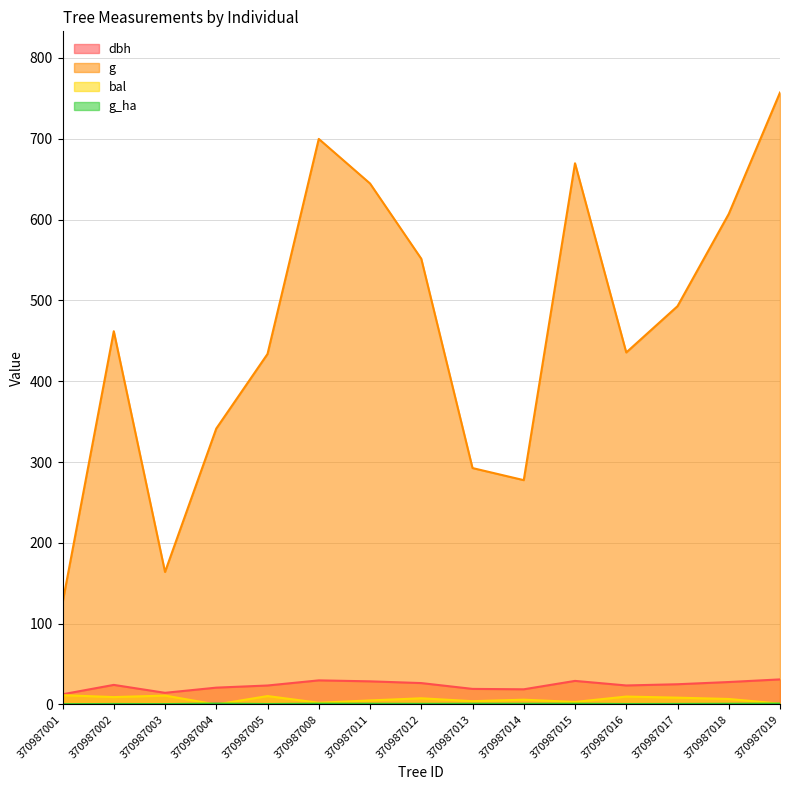

Which label corresponds to the smallest value in the chart?

370987004